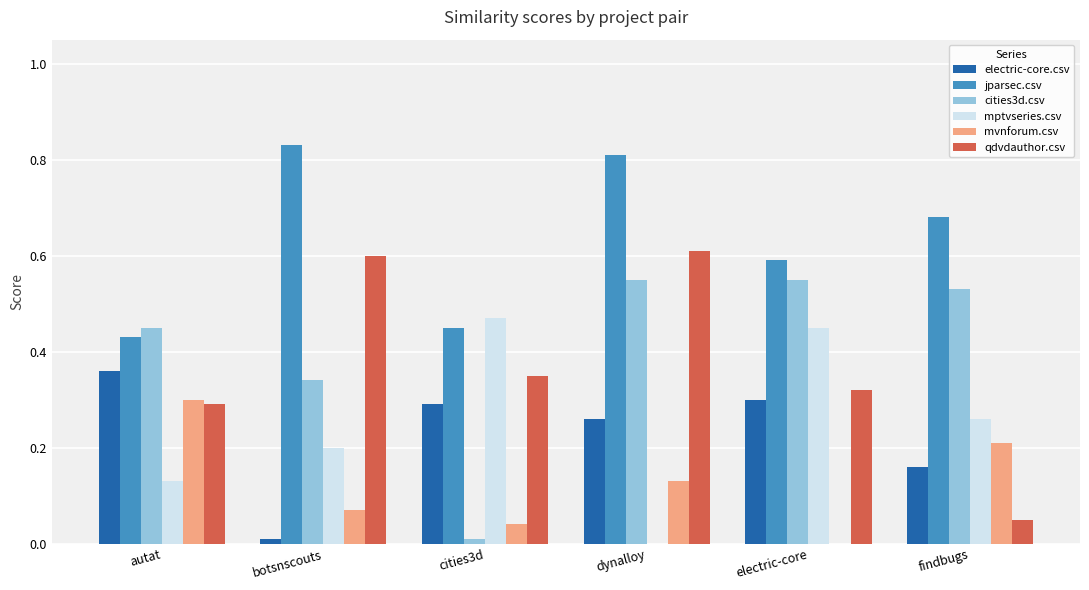

True or false: qdvdauthor.csv has a value of 0.3 at electric-core.

True